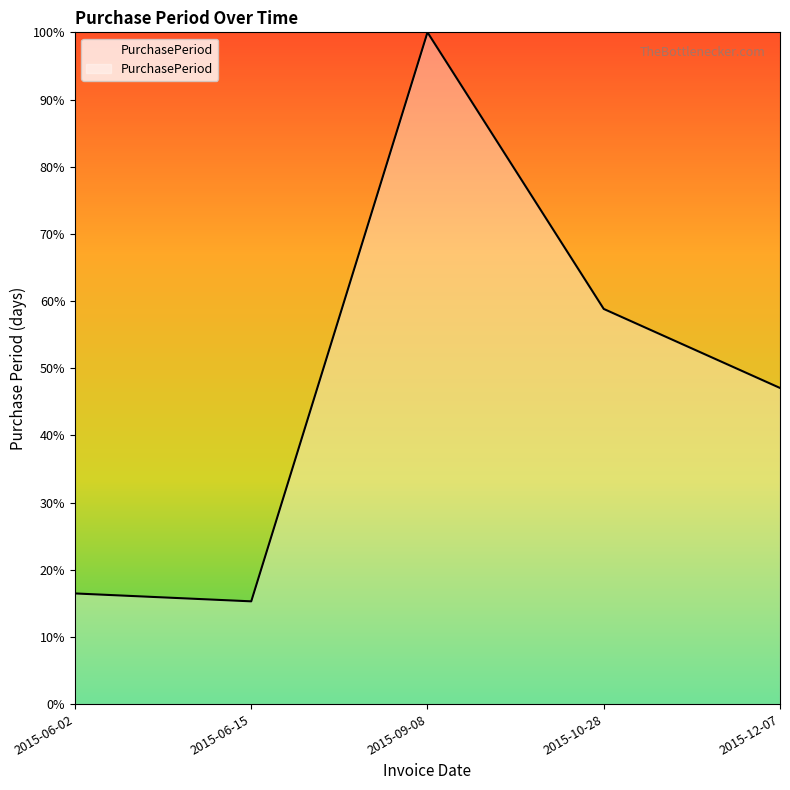

Rank the categories by value from lowest to highest.

2015-06-15, 2015-06-02, 2015-12-07, 2015-10-28, 2015-09-08